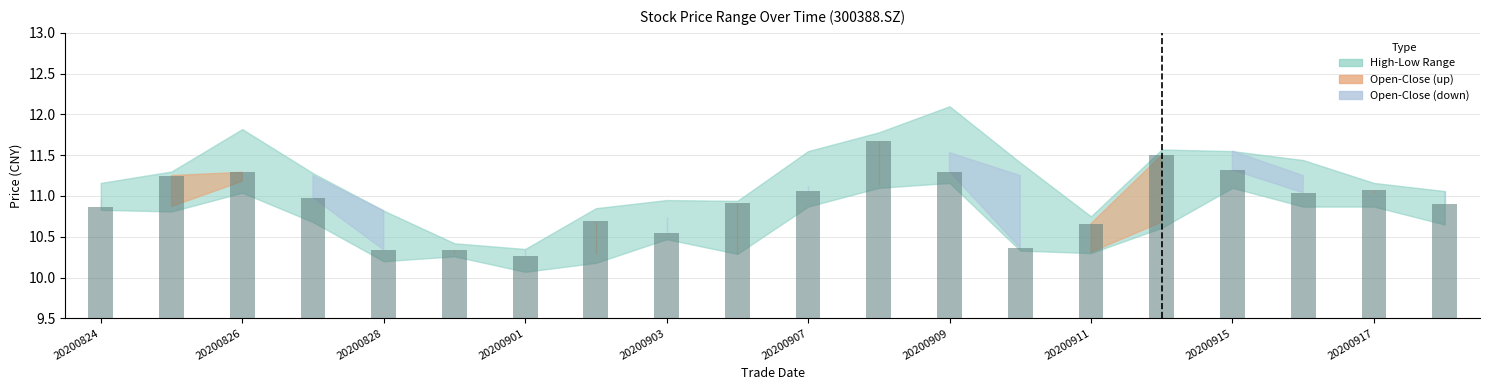

What is the value of the 10th bar from the left?

10.9